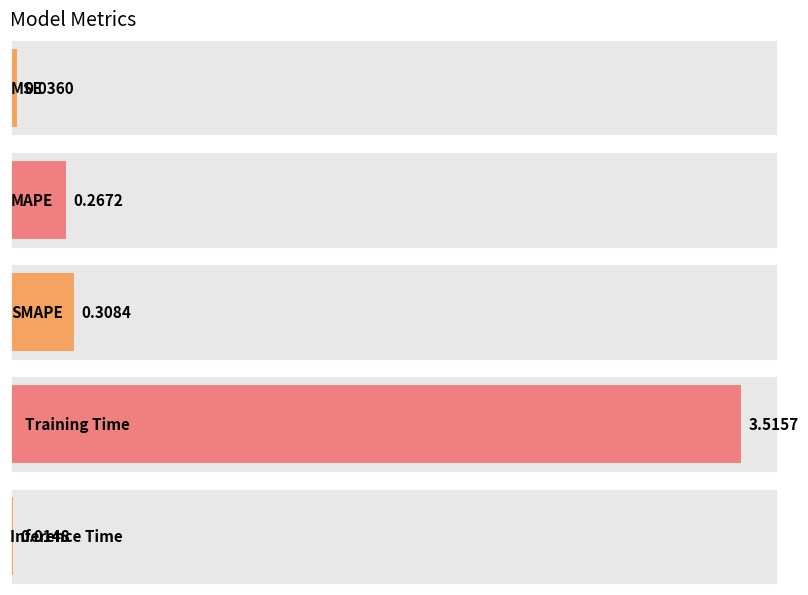

Reading left to right, list all the values displayed in this chart.

MSE=0.0	MAPE=0.3	SMAPE=0.3	Training Time=3.5	Inference Time=0.0